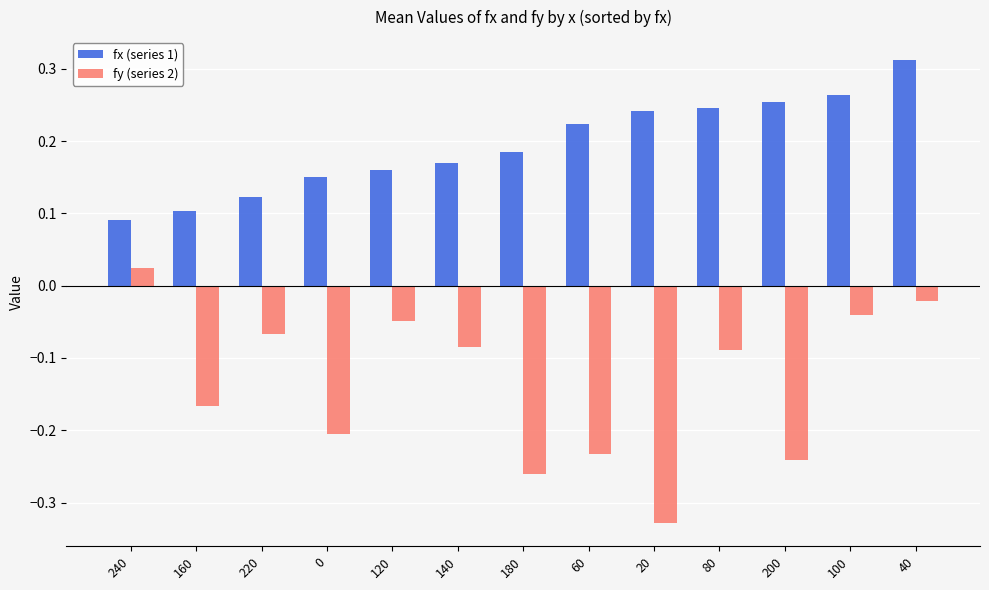

Rank the series by their maximum value, from lowest to highest.

fy (series 2), fx (series 1)